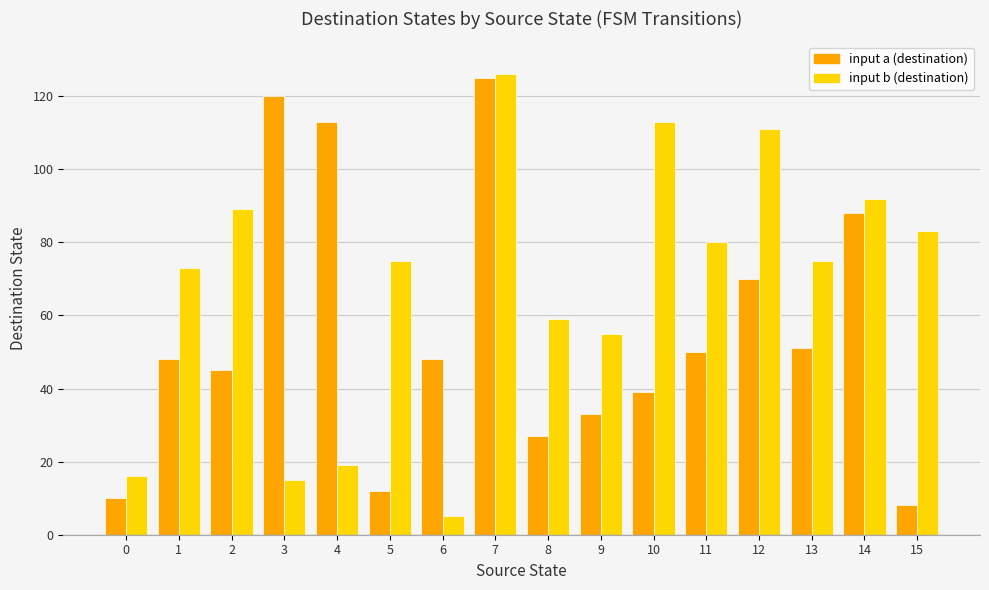

Rank the series at 10 from highest to lowest value.

input b (destination), input a (destination)